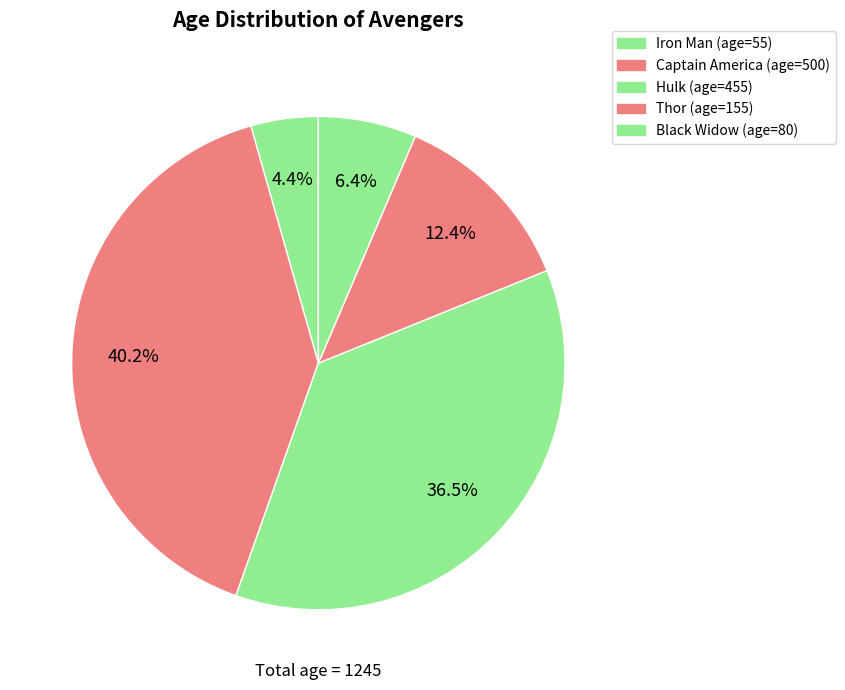

To the nearest percent, what is the average slice percentage?

20%